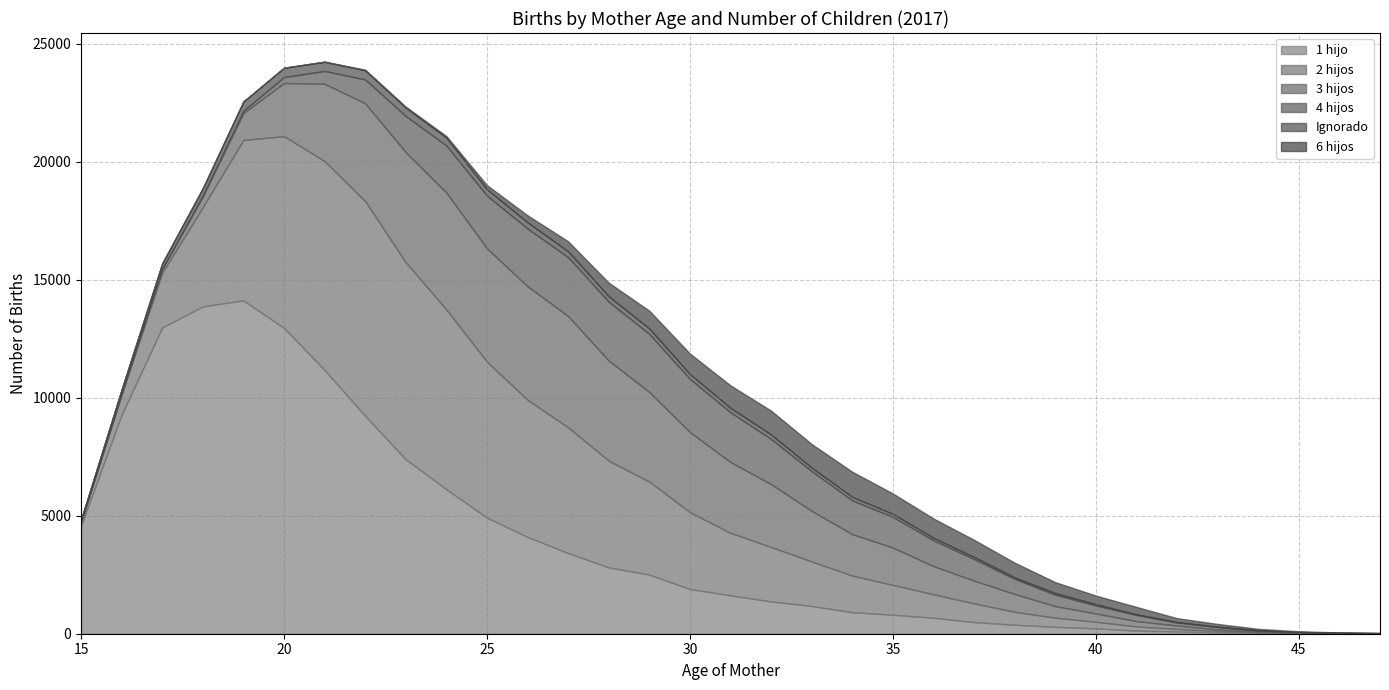

What is the approximate value of 2 hijos at 43, to the nearest 100?

100